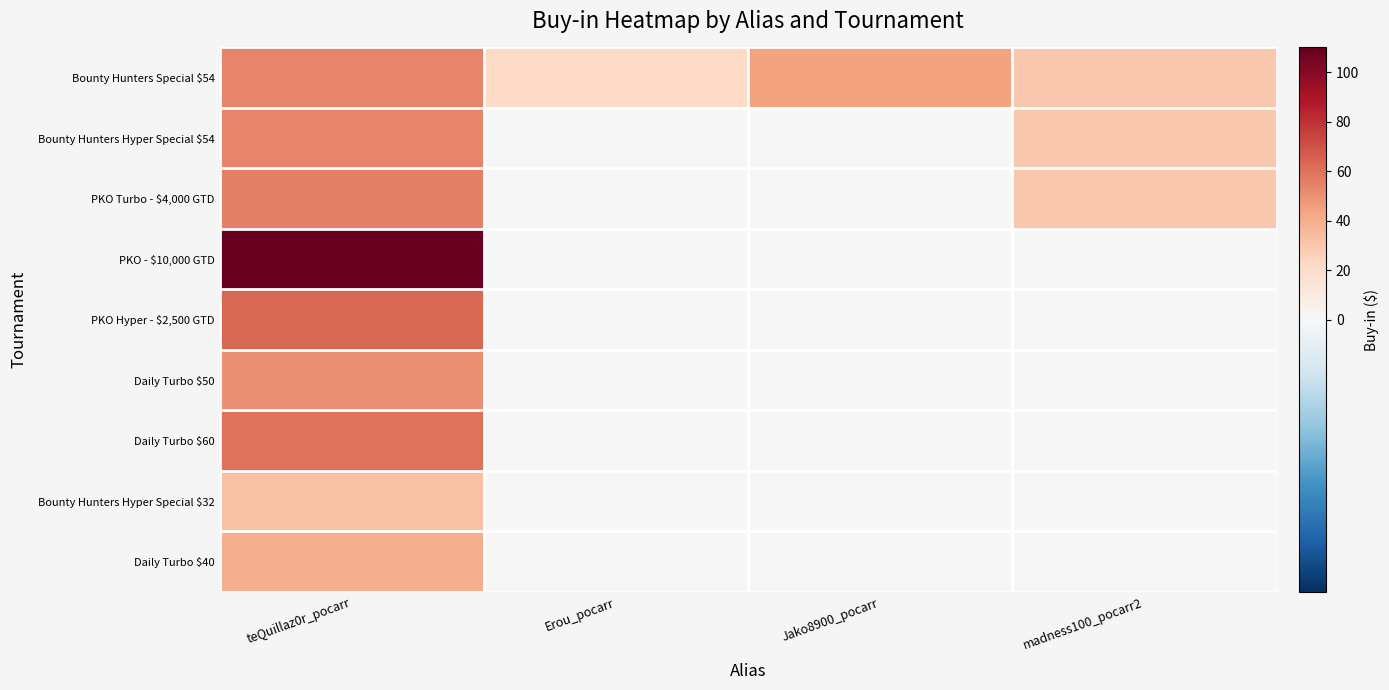

Which series has the largest total across all categories?

Bounty Hunters Special $54